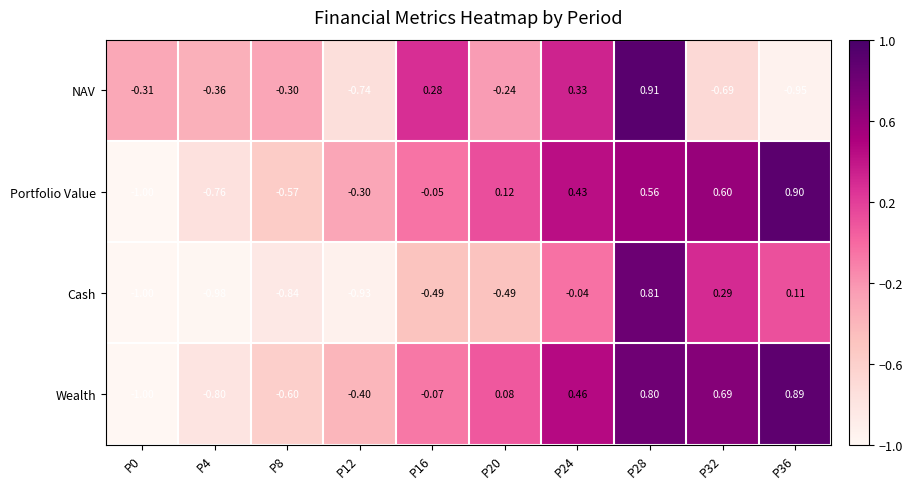

Rank the series at P28 from highest to lowest value.

NAV, Cash, Wealth, Portfolio Value